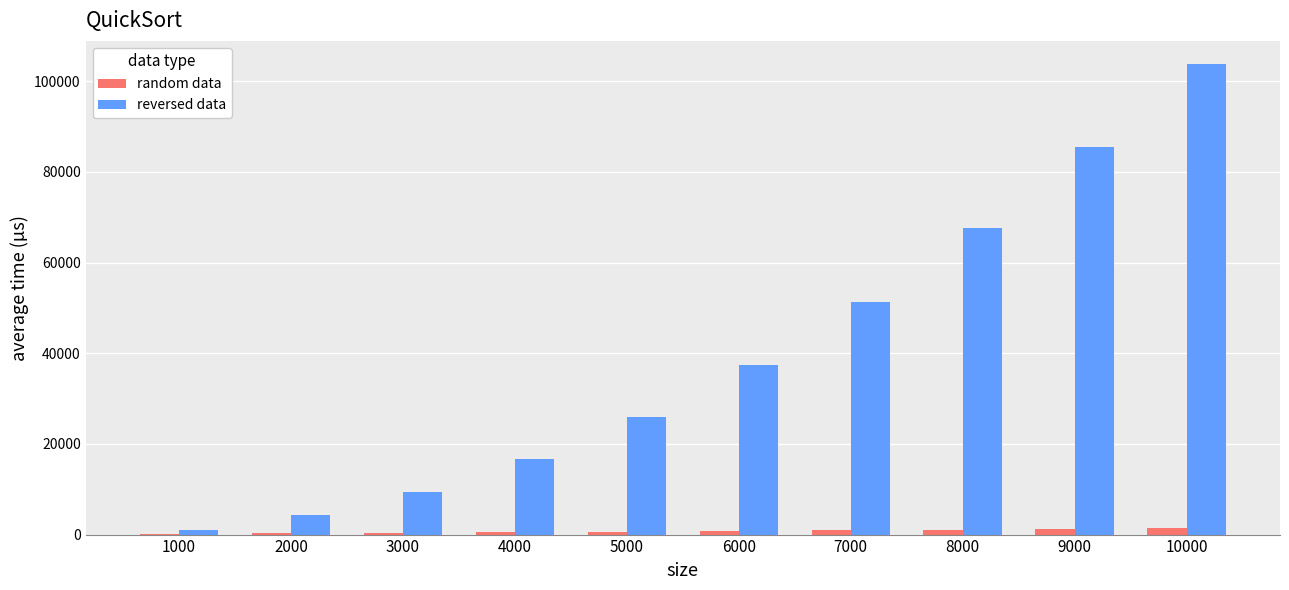

What is the spread (max minus min) of values at 7000?

50197.1